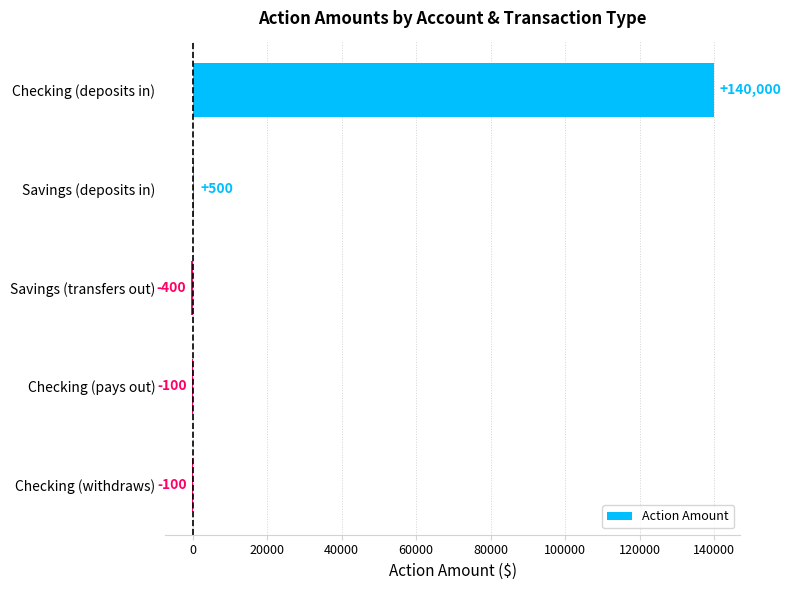

Are the bars grouped side by side (vs. stacked)?

No